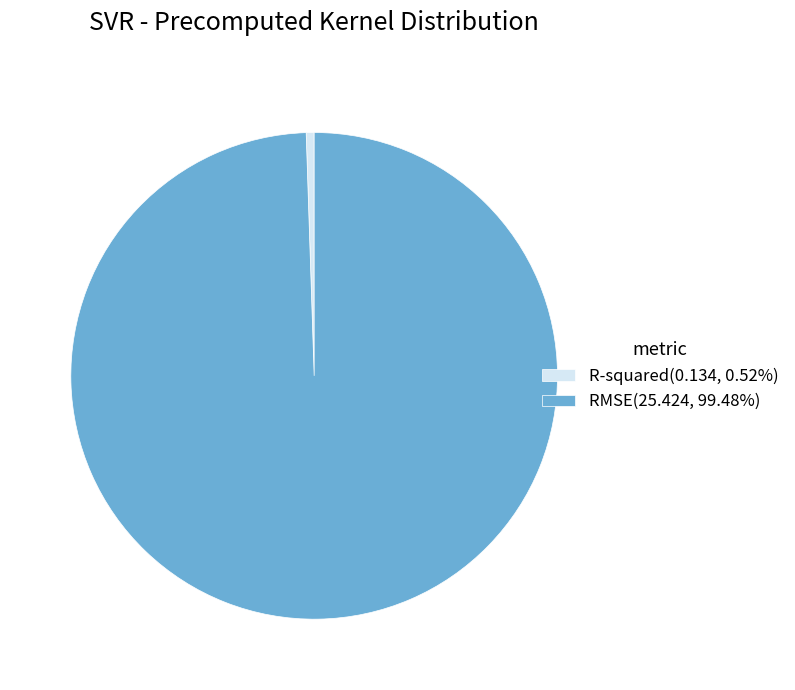

Do R-squared(0.134, 0.52%) and RMSE(25.424, 99.48%) together represent more than half of the pie?

Yes